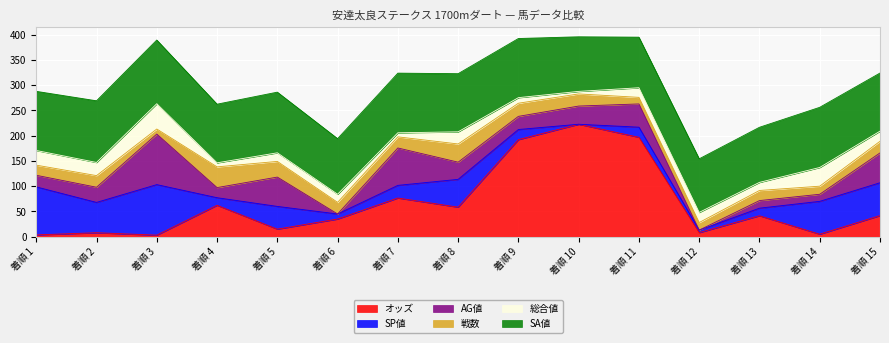

Reading left to right, list all the values displayed in this chart.

オッズ: 3.6	7.9	3.1	62.2	15.0	35.0	76.6	58.5	192.1	222.5	196.7	8.1	41.5	5.0	41.8
SP値: 95.0	60.0	100.0	15.0	45.0	10.0	25.0	55.0	20.0	0.0	20.0	5.0	15.0	65.0	65.0
AG値: 23.0	30.0	100.0	20.0	58.0	0.0	74.0	34.0	26.0	36.0	46.0	0.0	15.0	14.0	59.0
戦数: 20.0	23.0	10.0	41.0	31.0	23.0	22.0	36.0	26.0	24.0	13.0	15.0	20.0	16.0	23.0
総合値: 29.0	26.0	50.0	8.0	17.0	16.0	8.0	24.0	11.0	5.0	19.0	20.0	16.0	37.0	20.0
SA値: 117.0	122.0	126.0	116.0	120.0	110.0	118.0	115.0	117.0	108.0	100.0	106.0	109.0	119.0	115.0